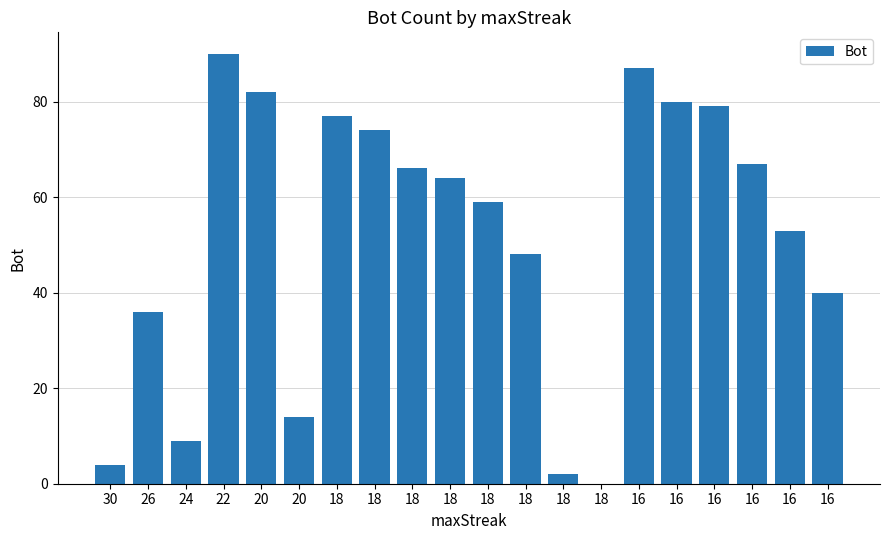

Is it true that the value at 16 is 87?

True